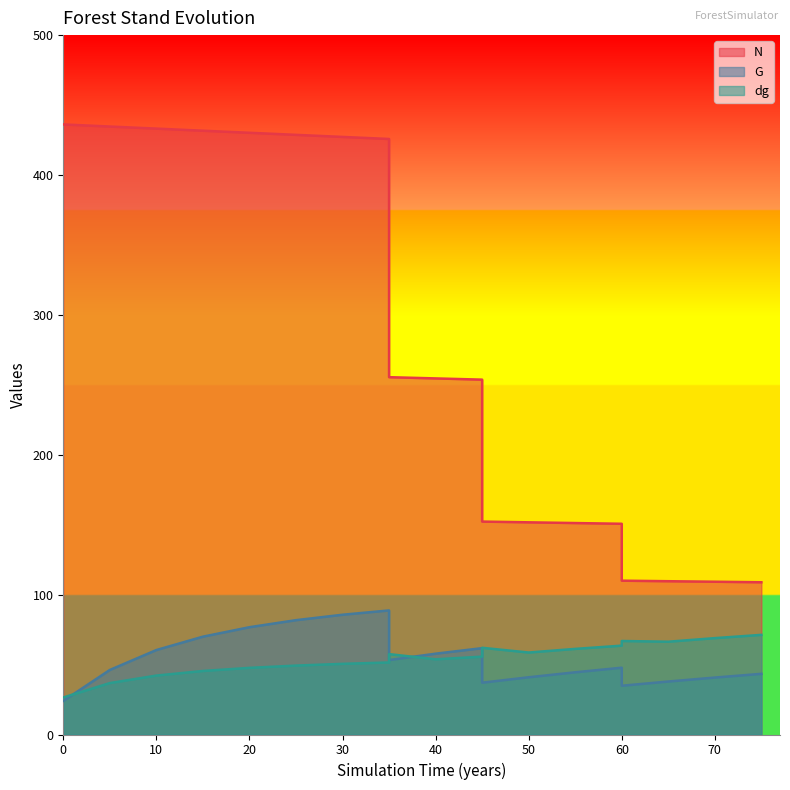

Where is the first local maximum for G?

35